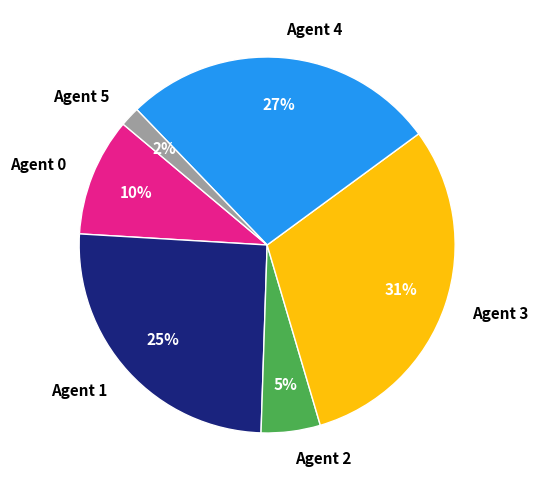

True or false: Agent 3 accounts for 45% of the total.

False